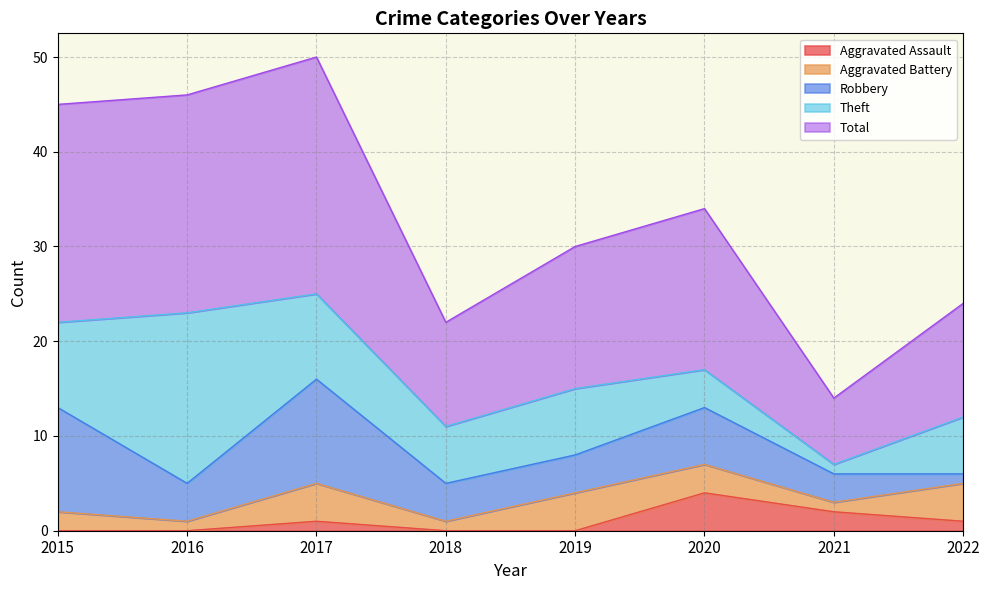

What is the average value of the Total series?

17